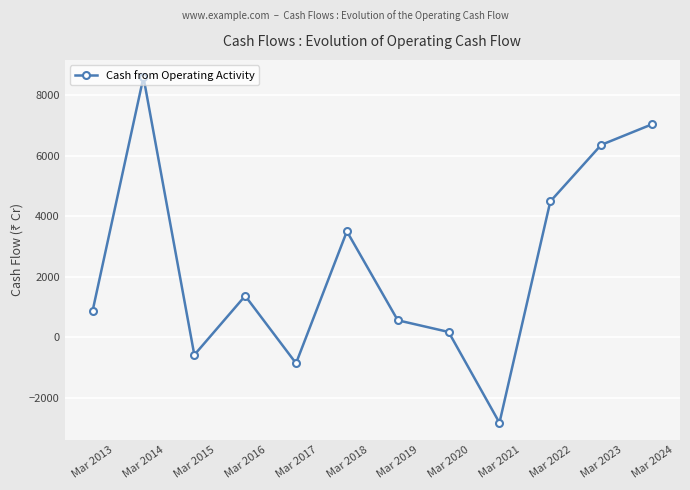

True or false: the data shows -1430 at Mar 2017.

False